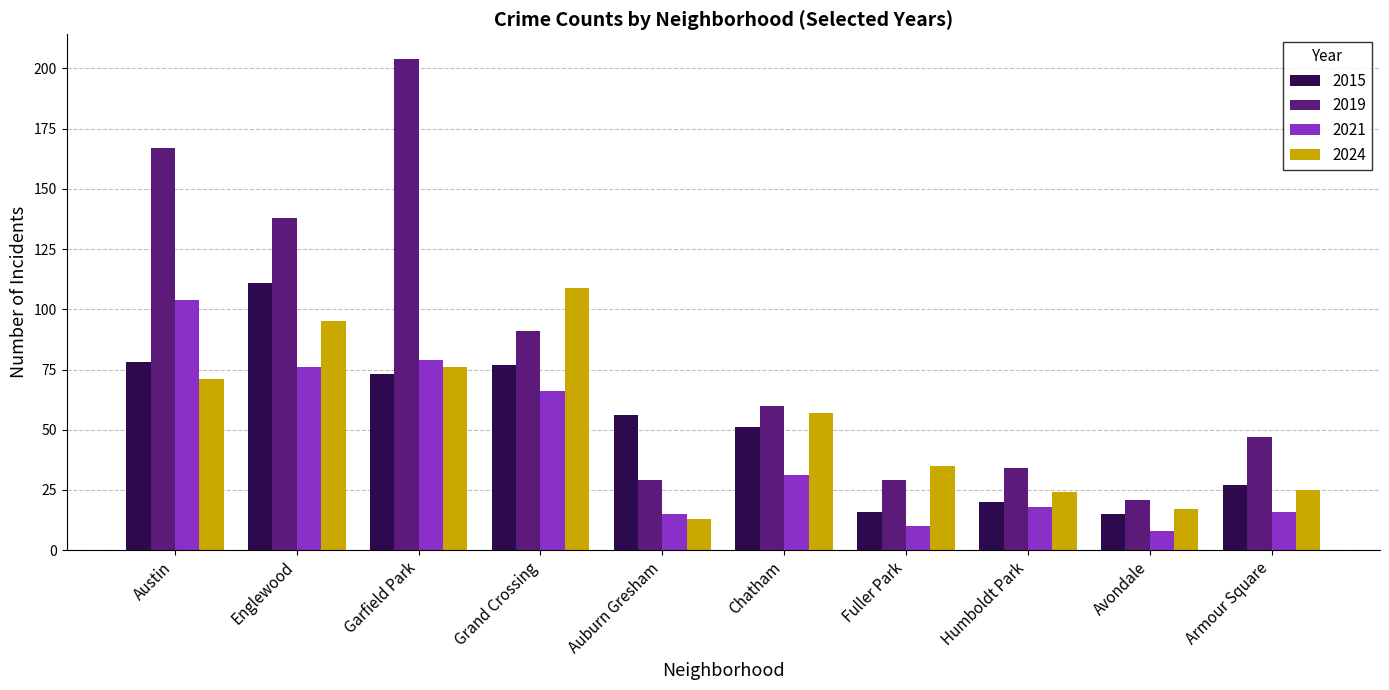

What are all the series names shown in the legend?

2015, 2019, 2021, 2024